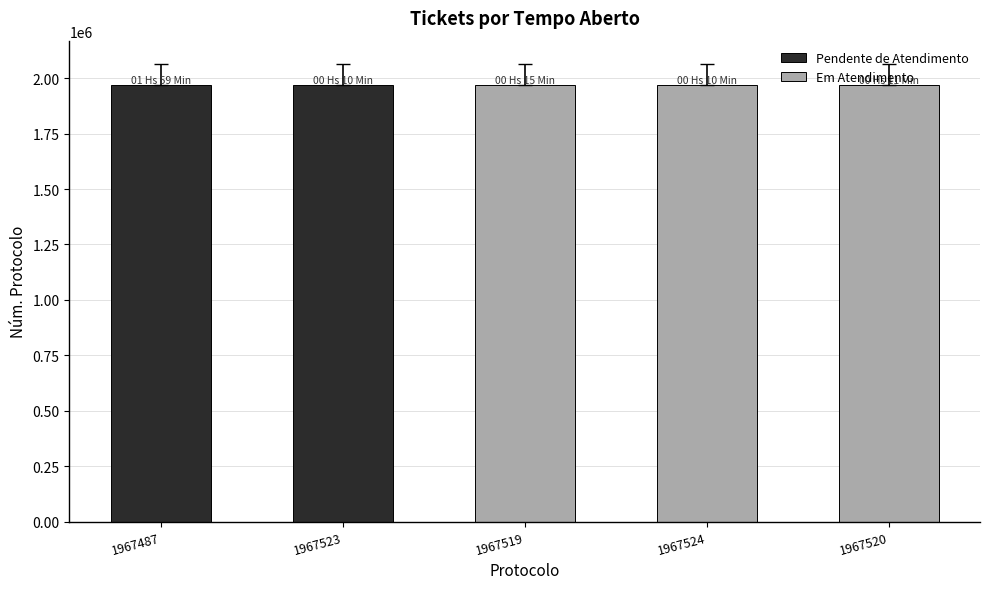

Approximately how many times larger is the value at 1967523 compared to 1967520?

1.0